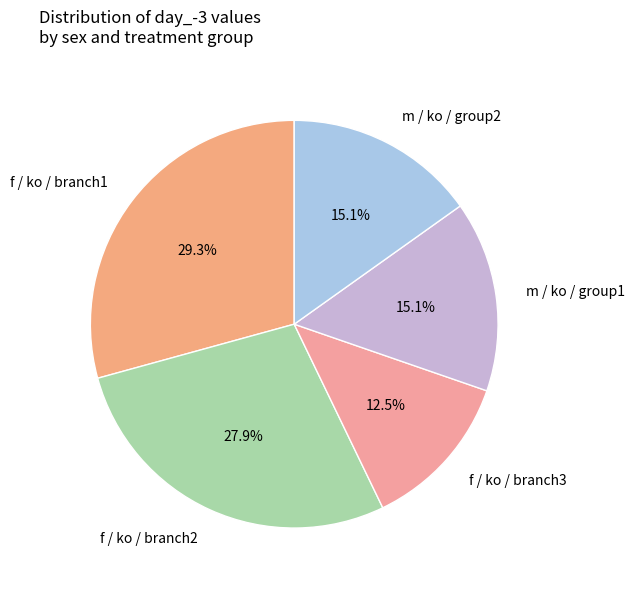

Is there a majority slice in this chart?

No